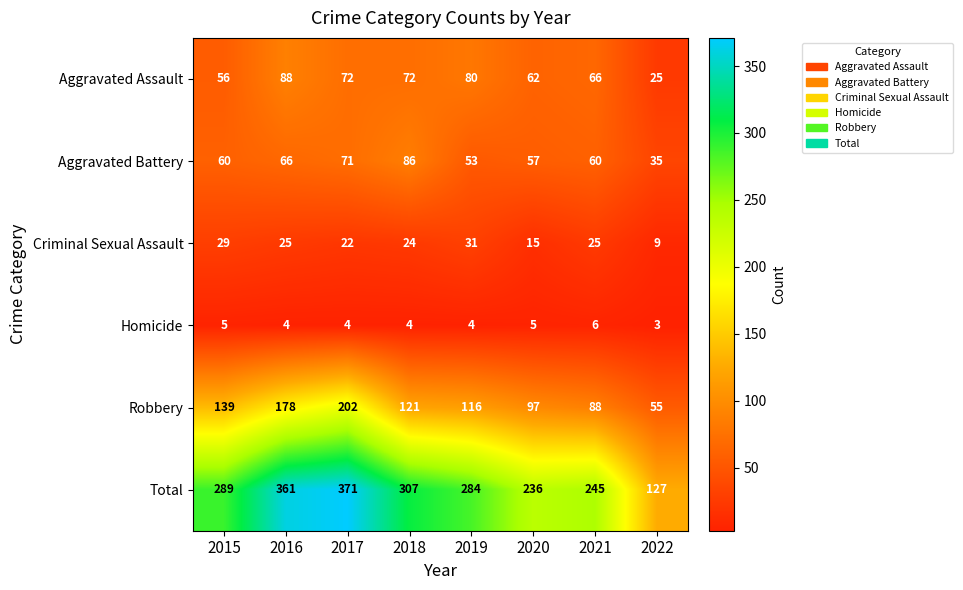

Is the value of Aggravated Battery at 2020 greater than the value of Aggravated Assault at 2020?

No